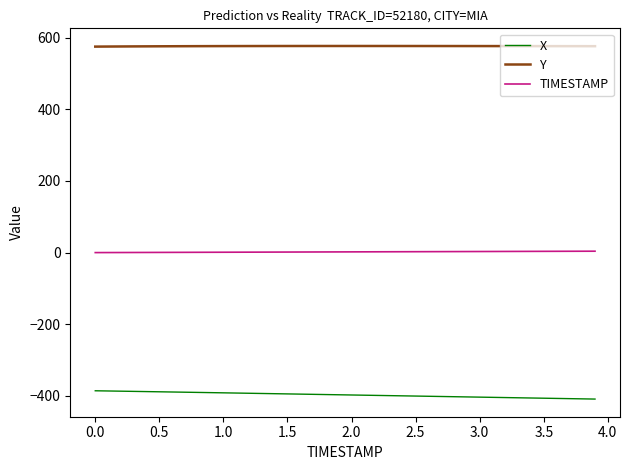

What is the difference between the maximum and minimum values in the X series?

23.1